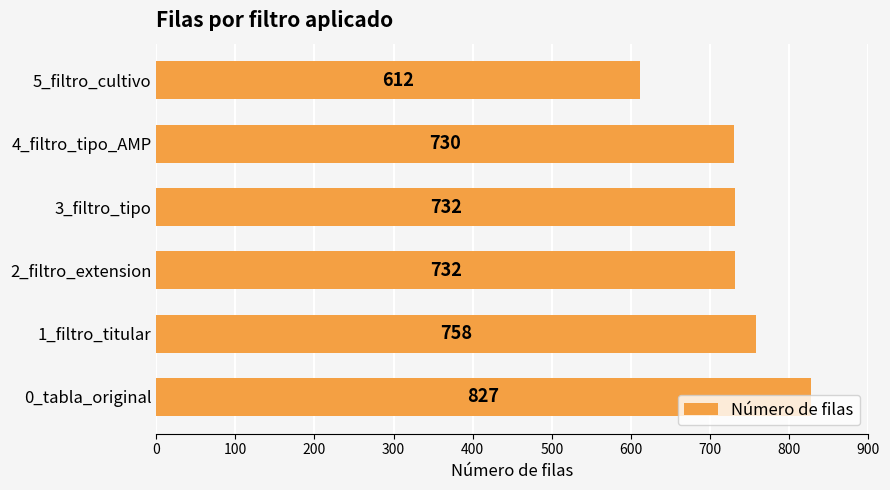

Does the chart contain stacked bars?

No